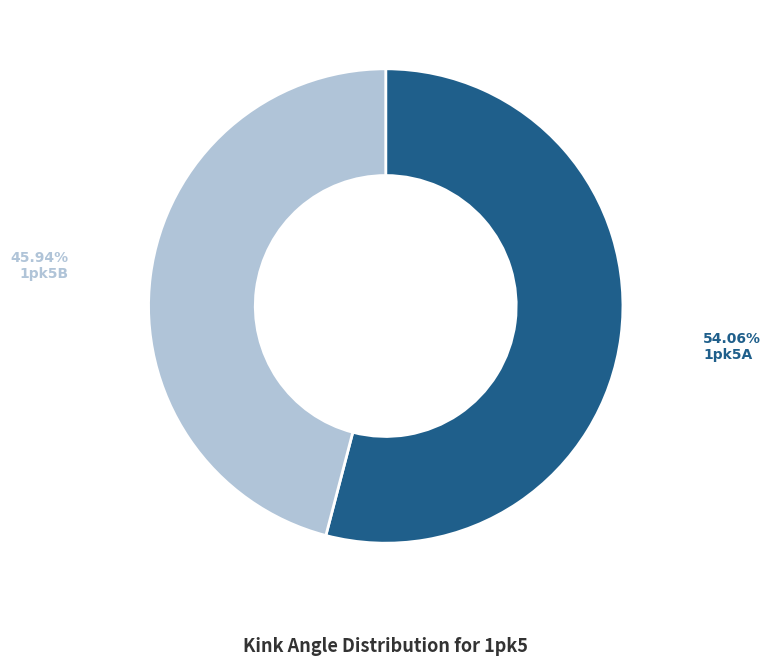

How many slices are in this pie chart?

2